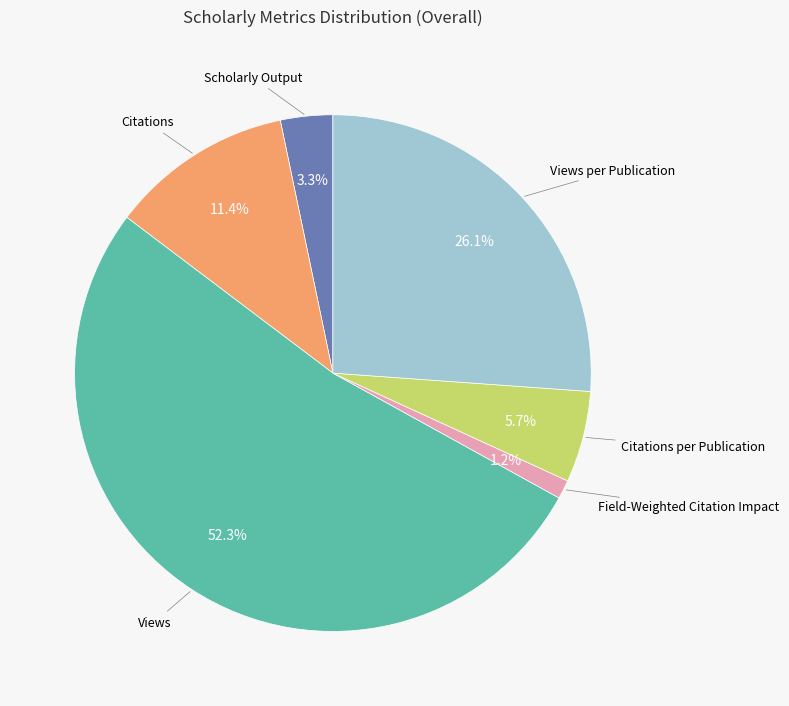

Is there any slice that represents more than half of the pie?

Yes